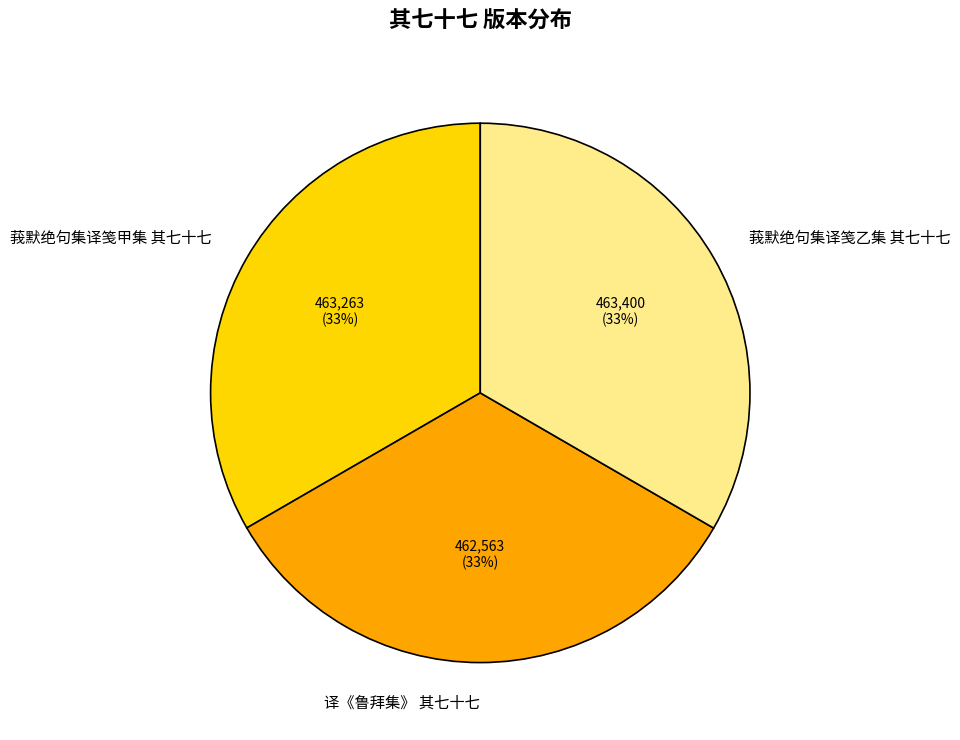

How many segments does this pie chart have?

3